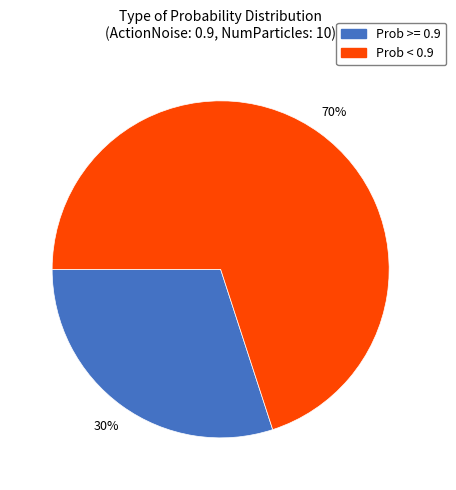

Which category accounts for the majority?

Prob < 0.9